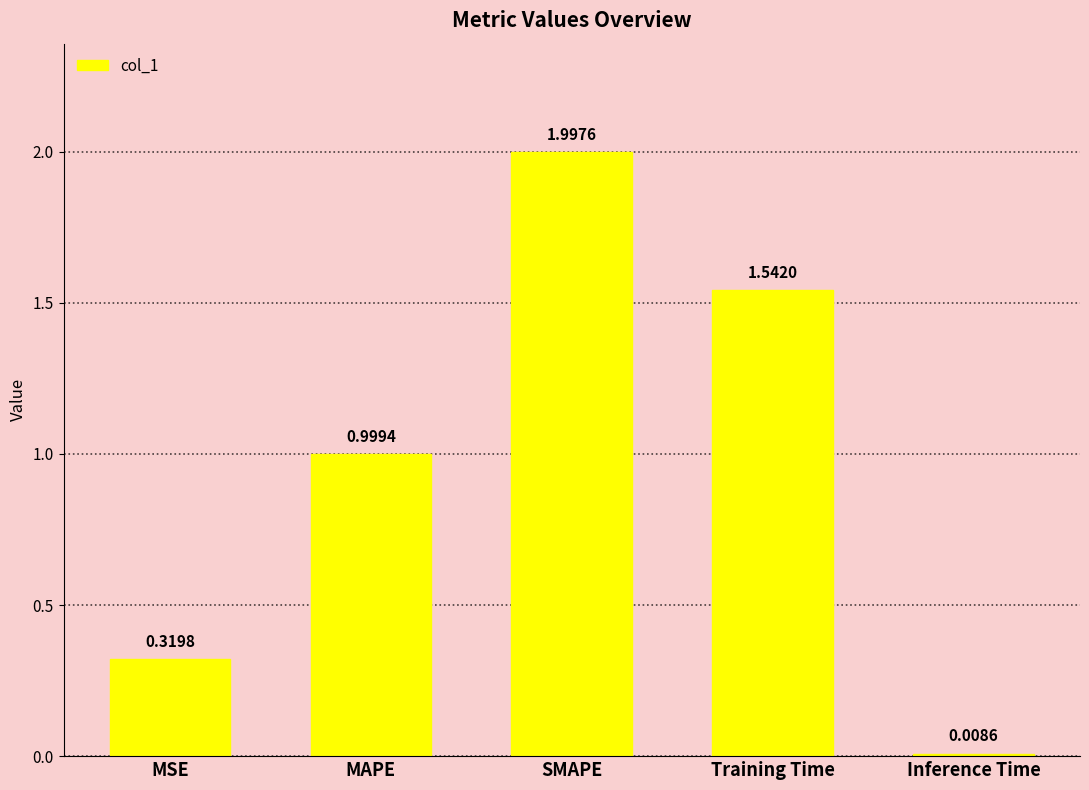

What position from the right is Training Time?

2